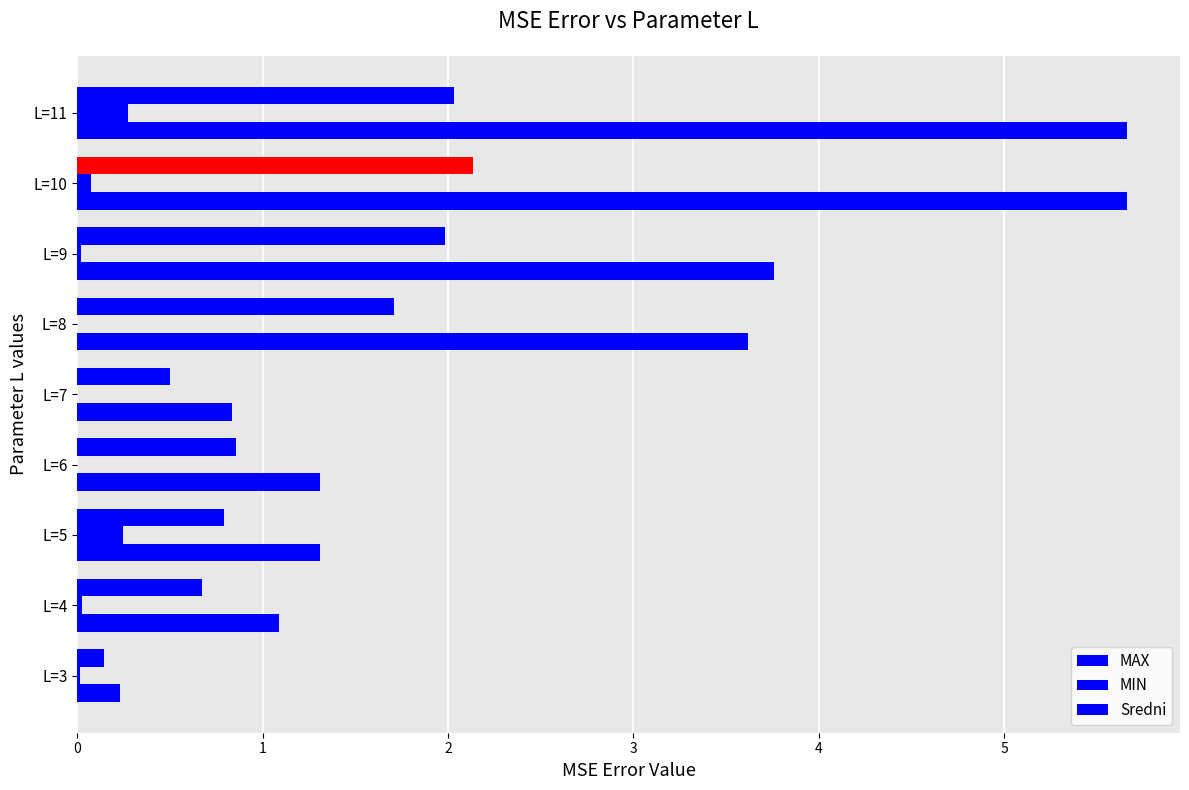

How many data points in MAX are above 1?

7